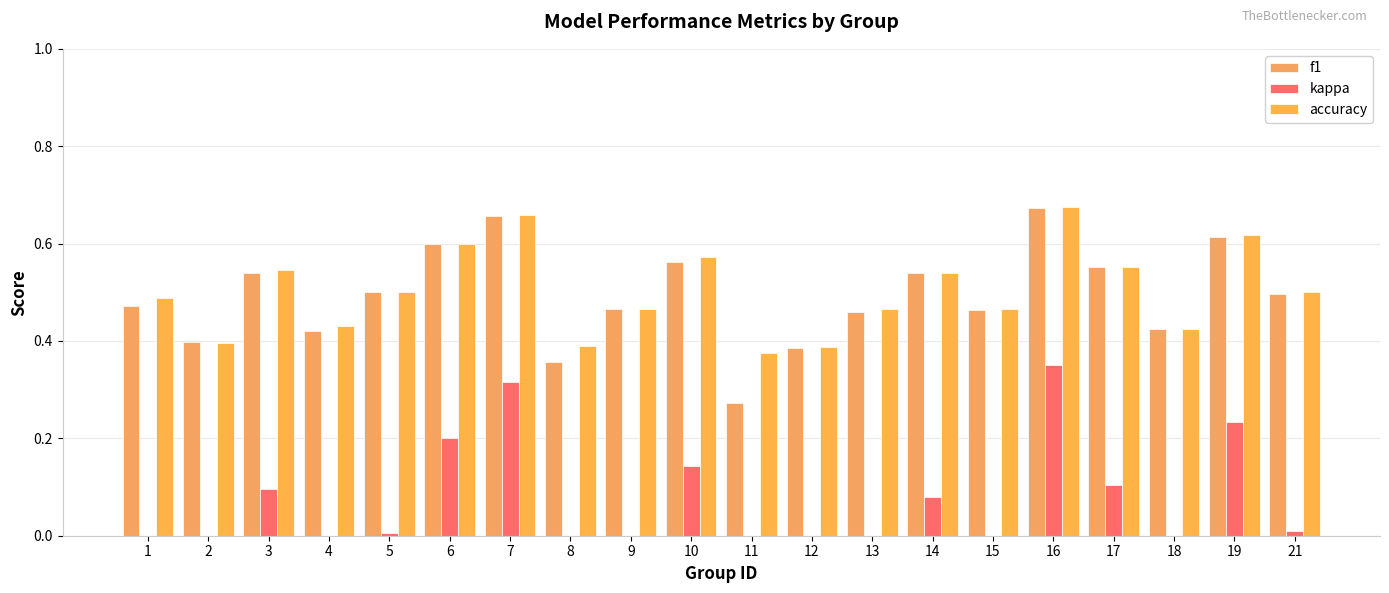

The value of kappa at 3 is 0.1. True or false?

True